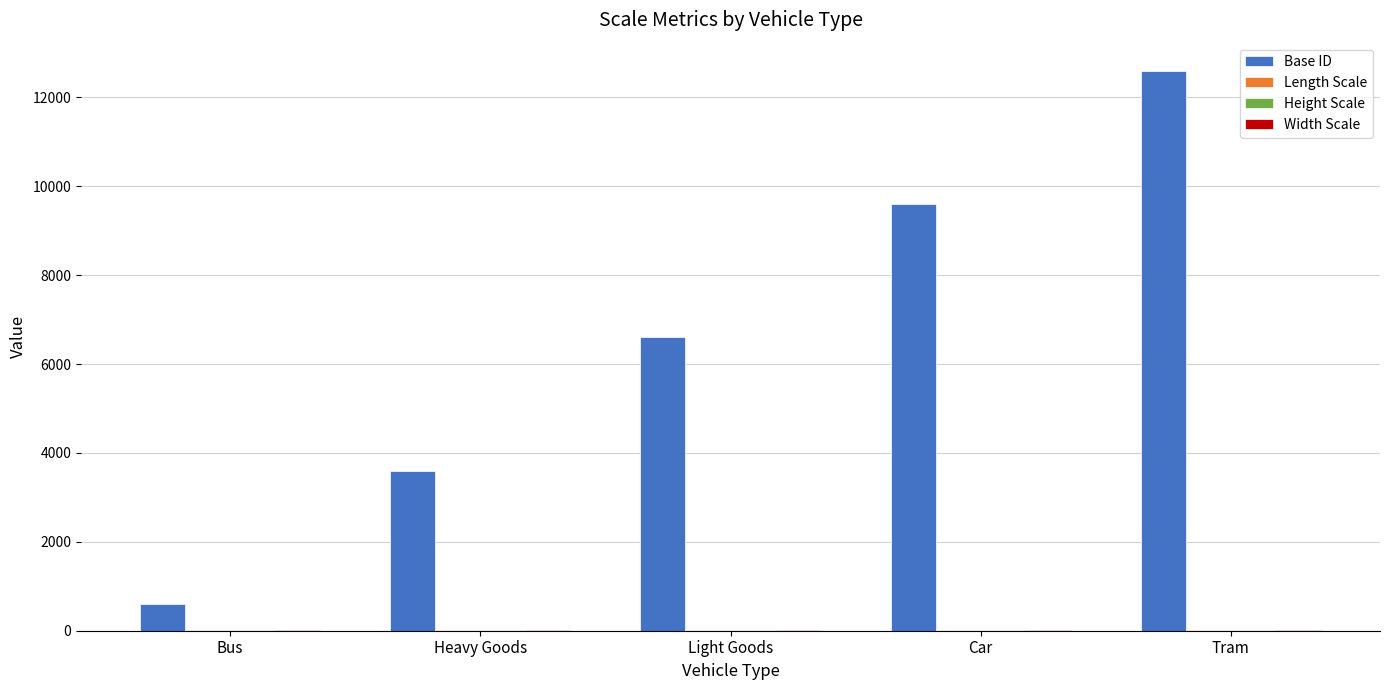

Which series has the largest total across all categories?

Base ID